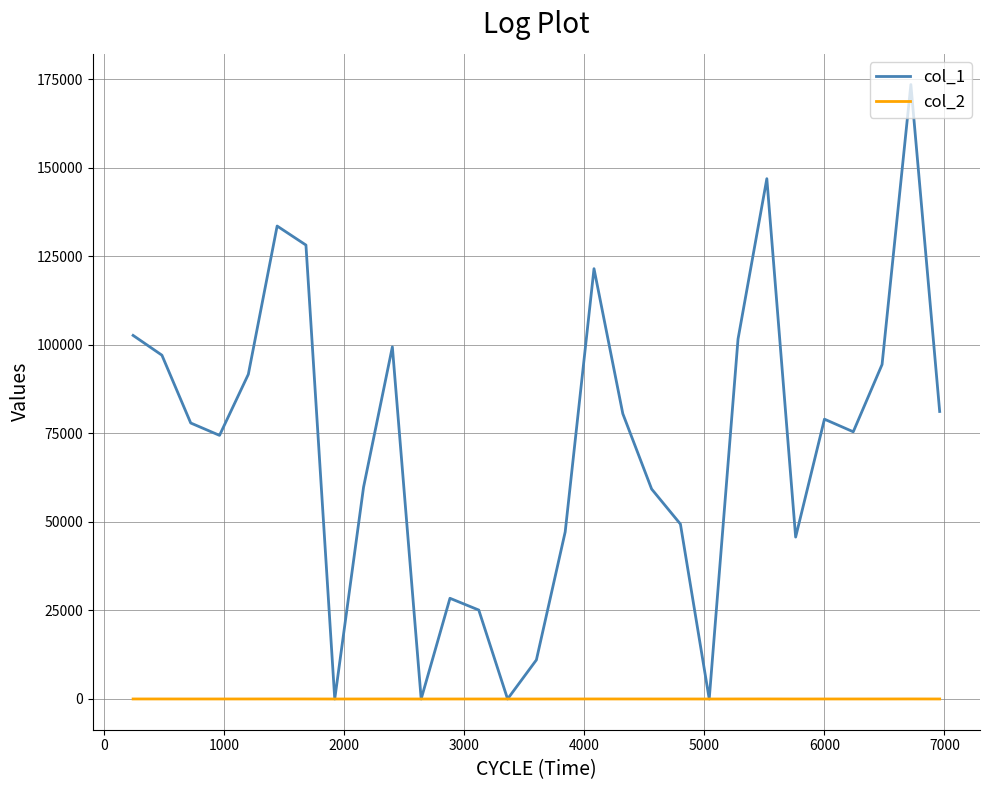

What are all the series names shown in the legend?

col_1, col_2